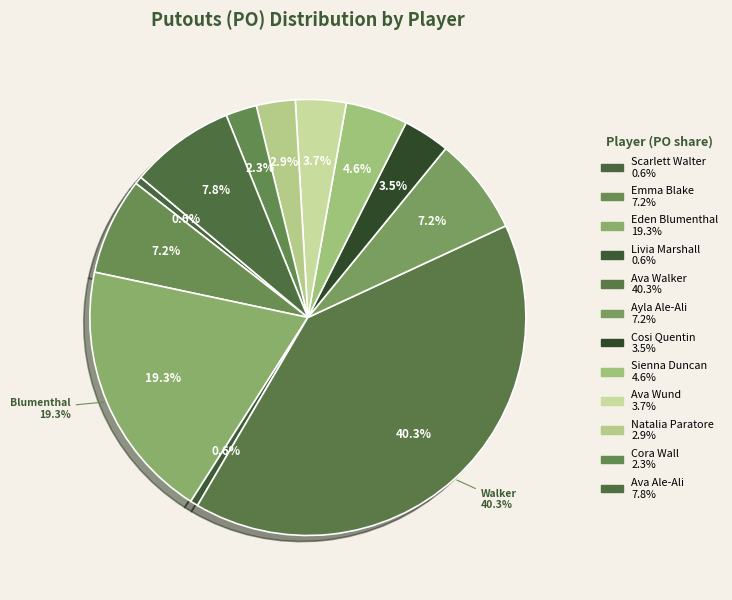

What is the smallest slice in the pie chart?

Scarlett Walter